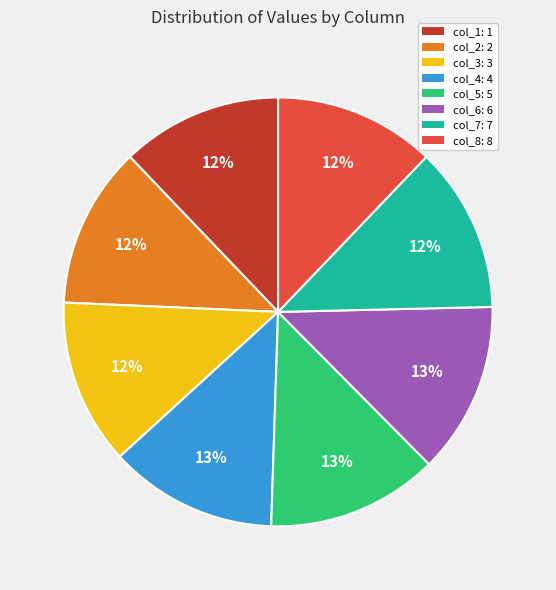

To the nearest percent, what is the average slice percentage?

12%